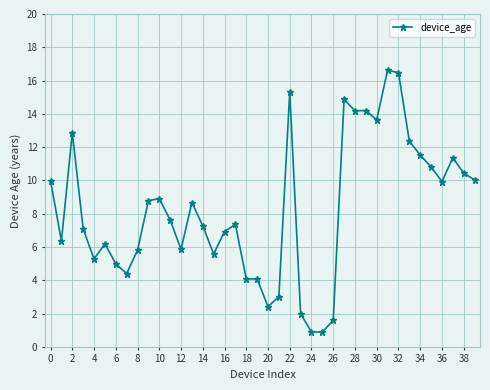

What is the sum of all values?

330.6